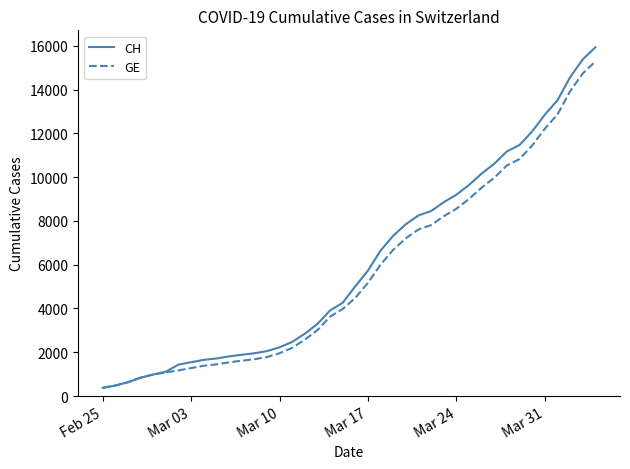

Which series has the widest spread of values?

CH